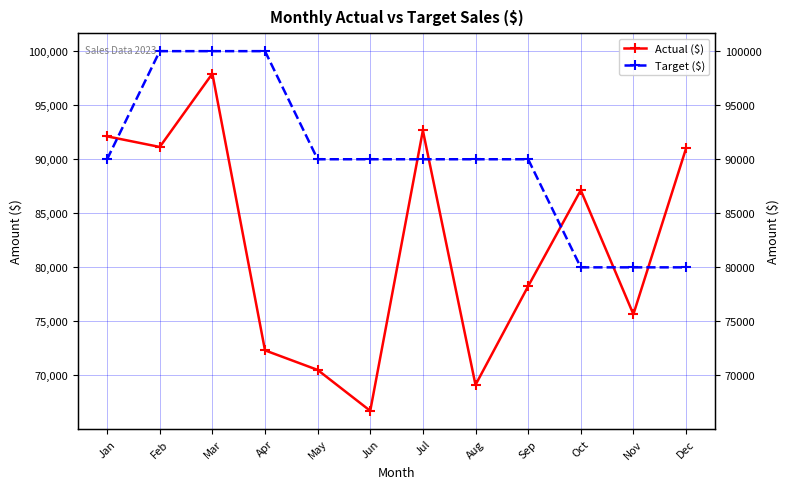

Is the value of Actual ($) at May greater than the value of Target ($) at Dec?

No